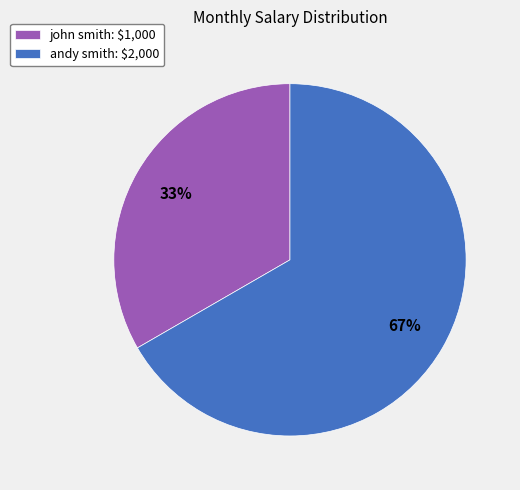

Do john smith and andy smith together represent more than half of the pie?

Yes